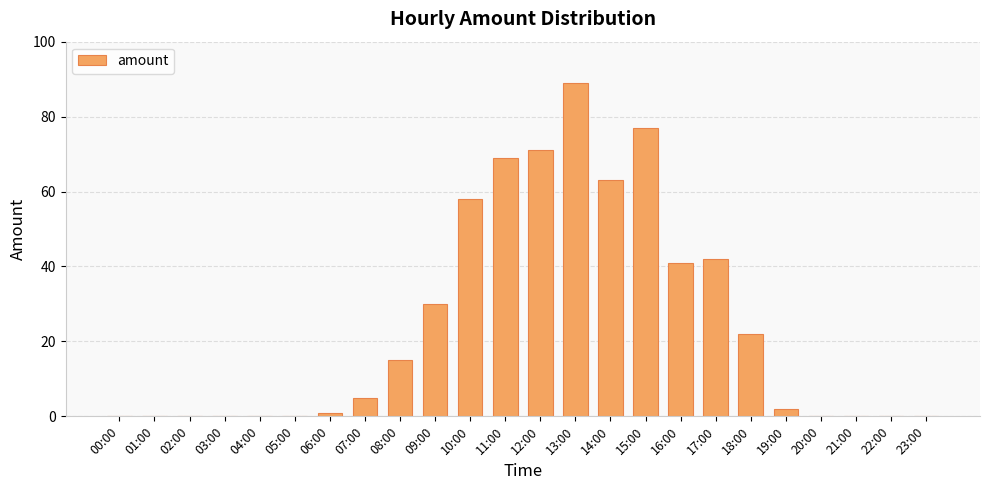

Reading right to left, extract all data points from this chart.

23:00=0	22:00=0	21:00=0	20:00=0	19:00=2	18:00=22	17:00=42	16:00=41	15:00=77	14:00=63	13:00=89	12:00=71	11:00=69	10:00=58	09:00=30	08:00=15	07:00=5	06:00=1	05:00=0	04:00=0	03:00=0	02:00=0	01:00=0	00:00=0